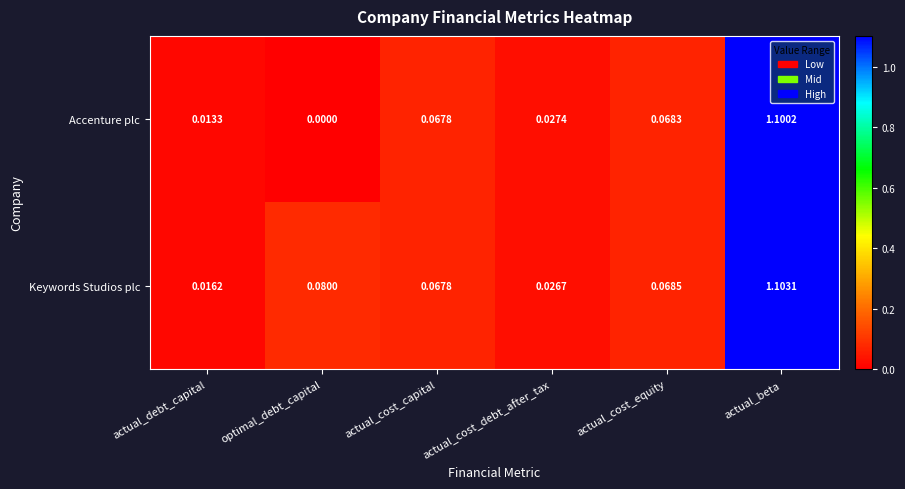

Which category has the lowest value in the Accenture plc series?

optimal_debt_capital